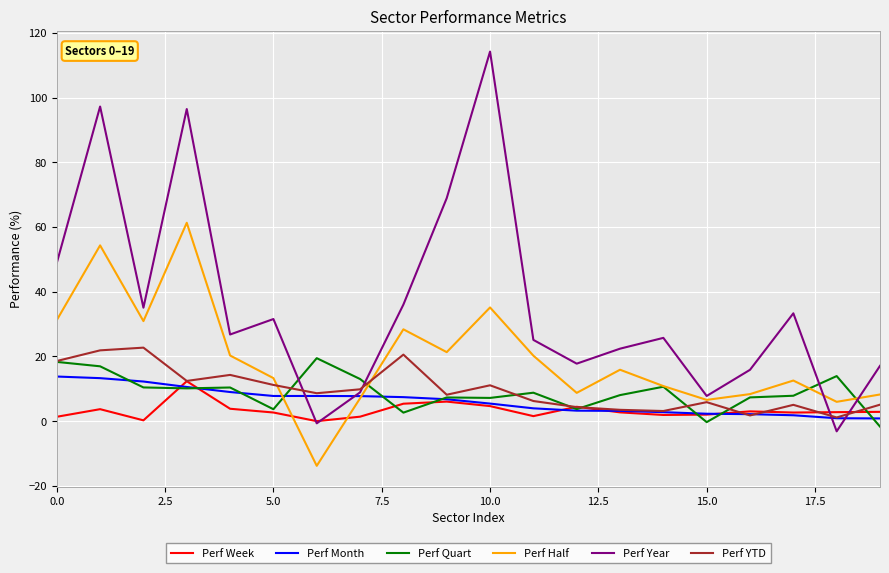

What is the lowest value of the Perf Half series?

-13.8